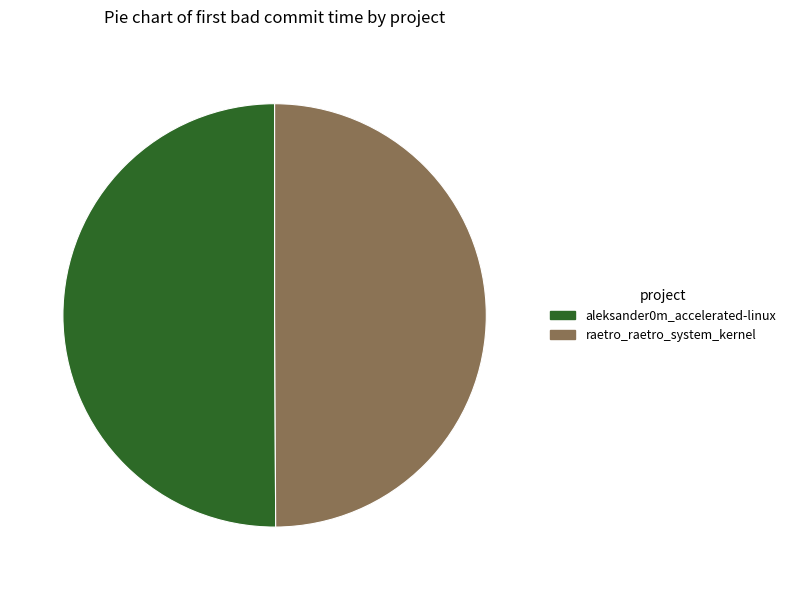

True or false: raetro_raetro_system_kernel accounts for 50% of the total.

True